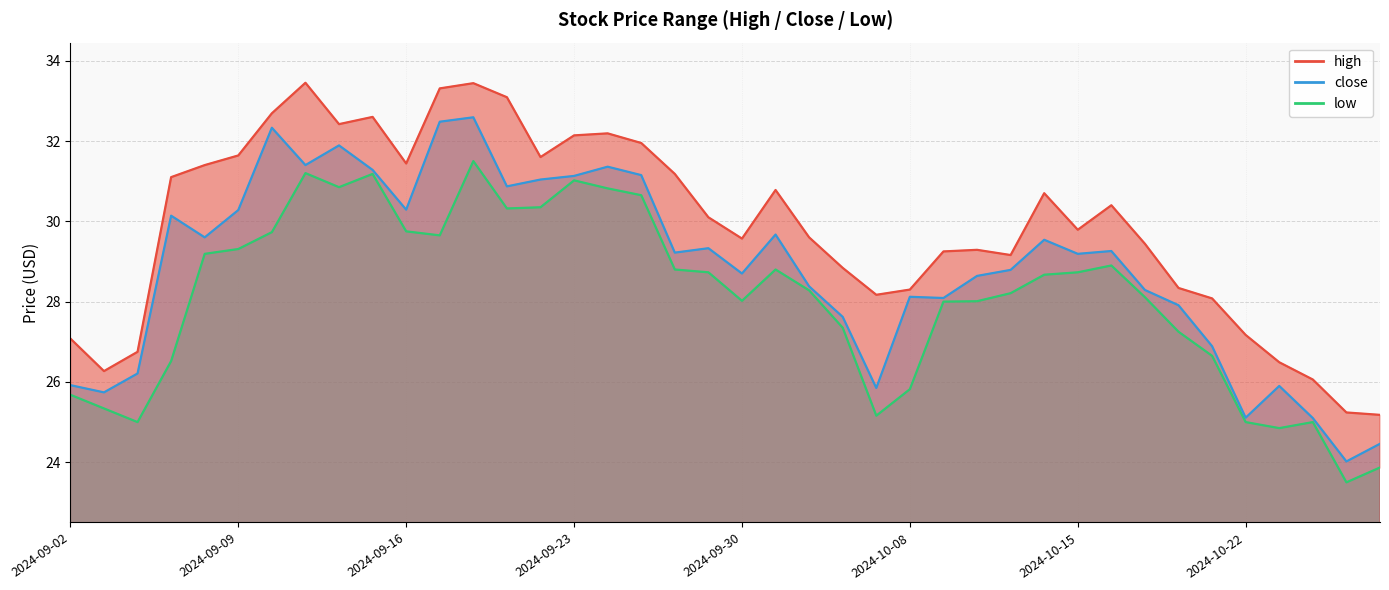

At 2024-10-24, list the series in order from smallest to largest.

low, close, high